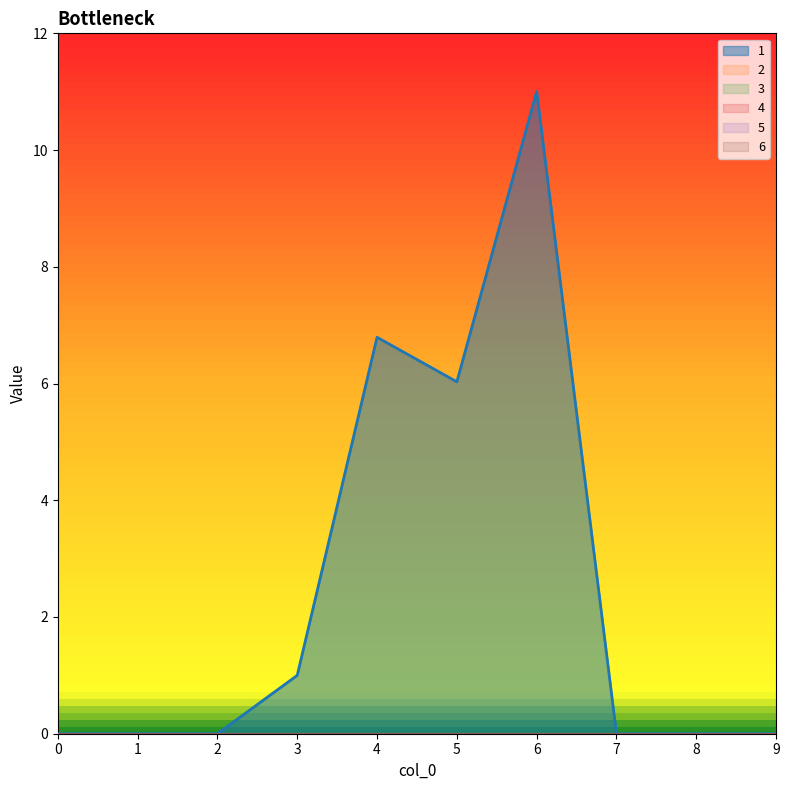

True or false: 2 and 5 cross at least once.

False